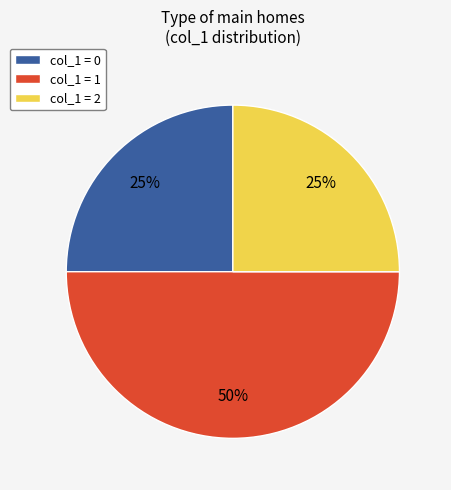

What is the ratio of the value at col_1 = 0 to the value at col_1 = 2?

1.0